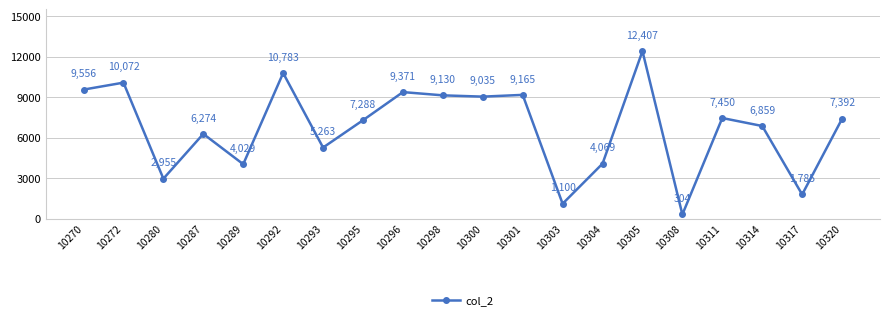

What is the value of the 12th point from the left?

9165